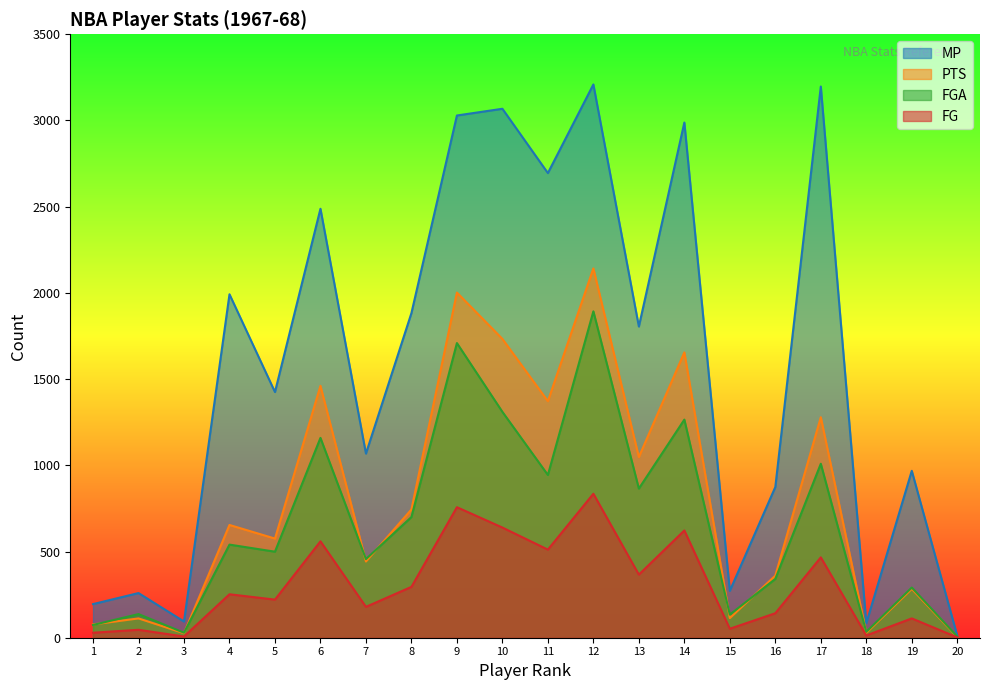

How many interior local peaks does the PTS series have?

8